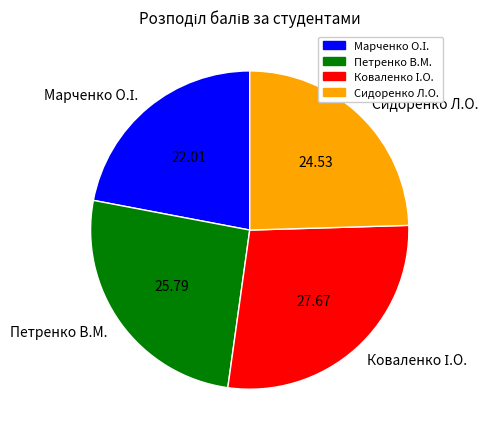

Is it true that Петренко В.М. is 26% of the pie?

True